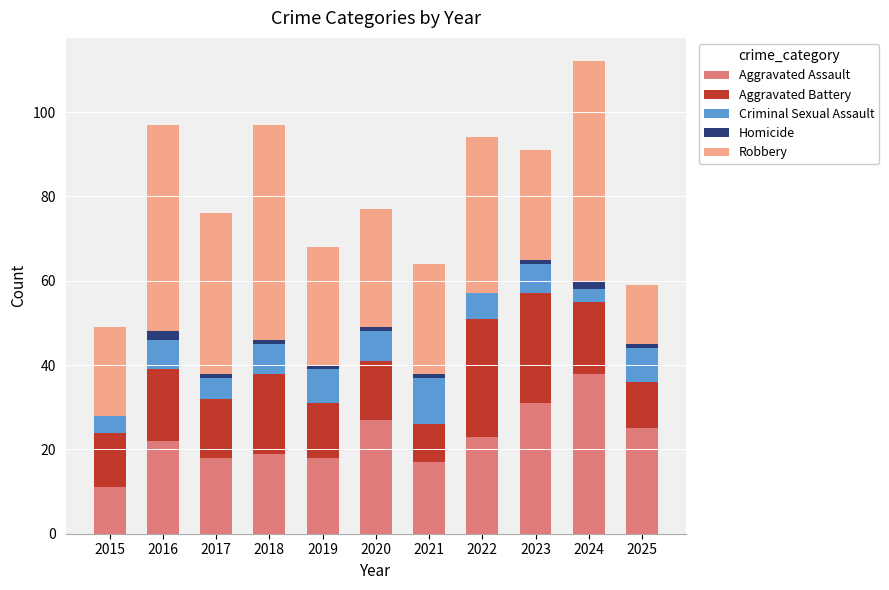

Which category has the highest value in the Aggravated Assault series?

2024